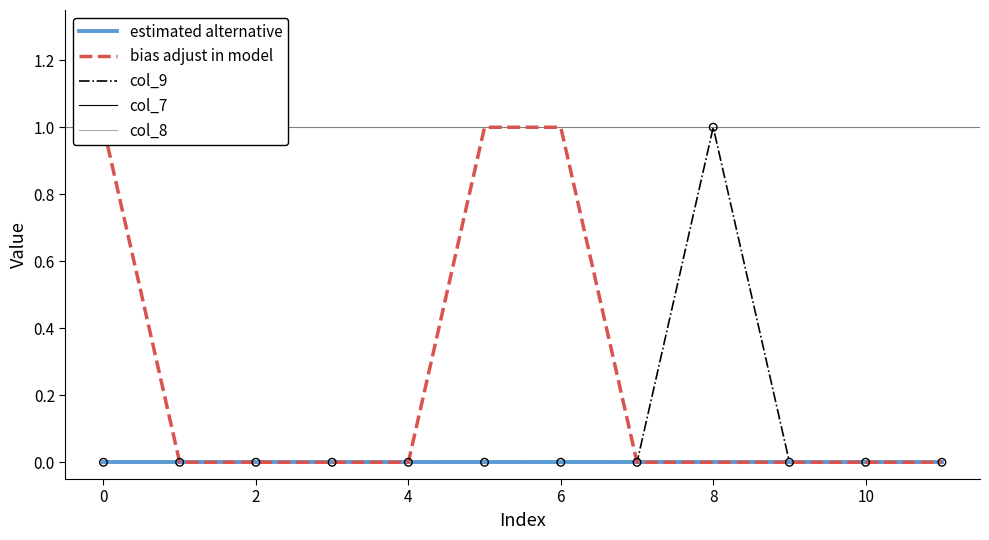

Which series contains the lowest Y value?

estimated alternative